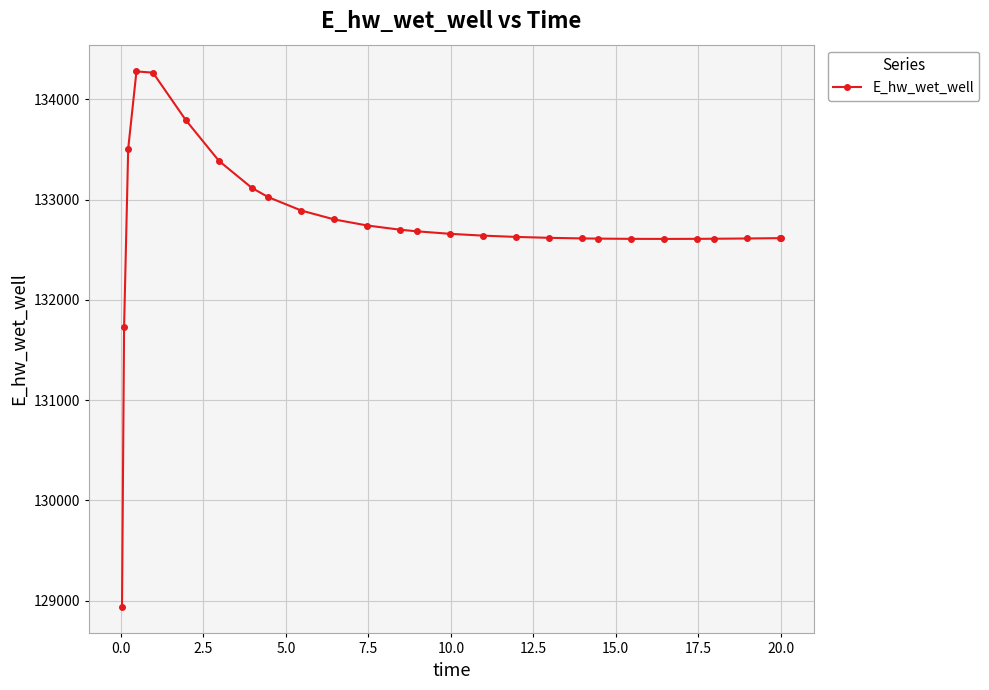

What is the smallest value displayed?

128940.3